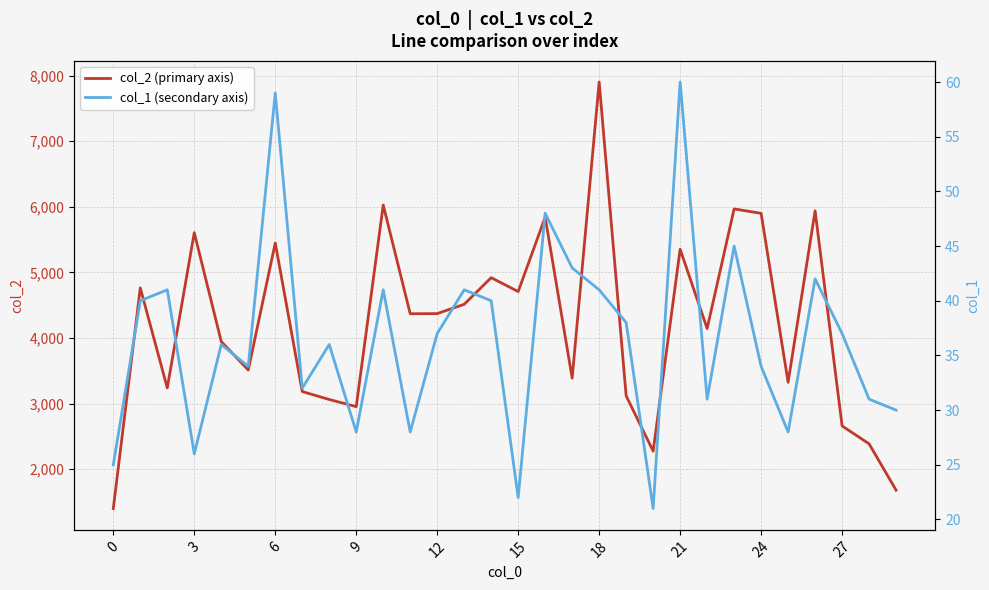

What is the highest value of the col_2 (primary axis) series?

7901